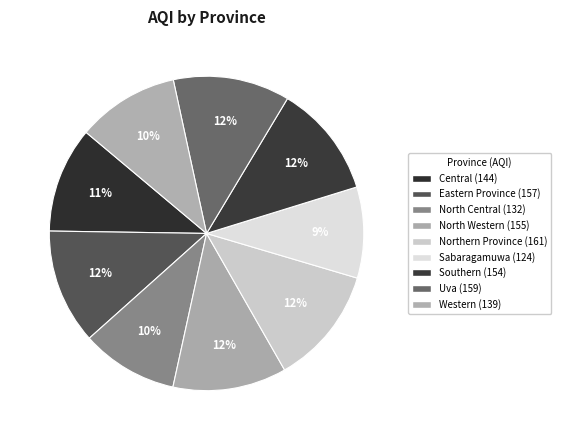

What is the total percentage of Sabaragamuwa and Western?

19.8%